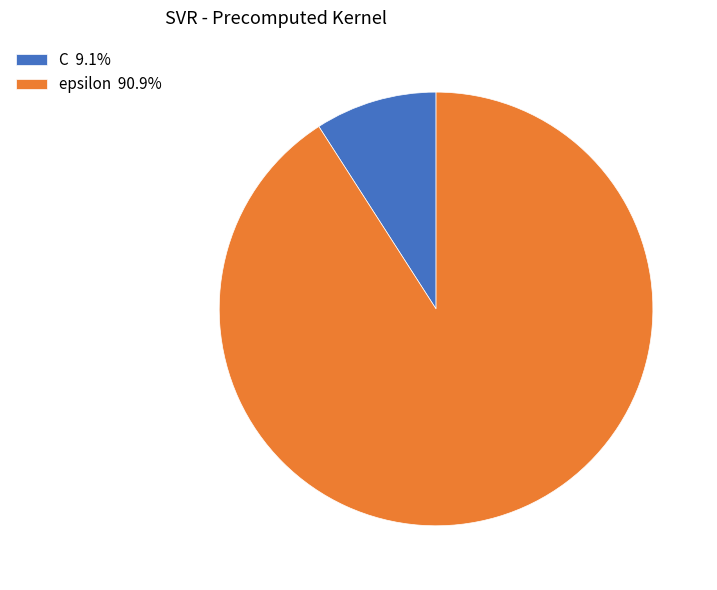

What is the ratio of the value at epsilon 90.9% to the value at C 9.1%?

10.0